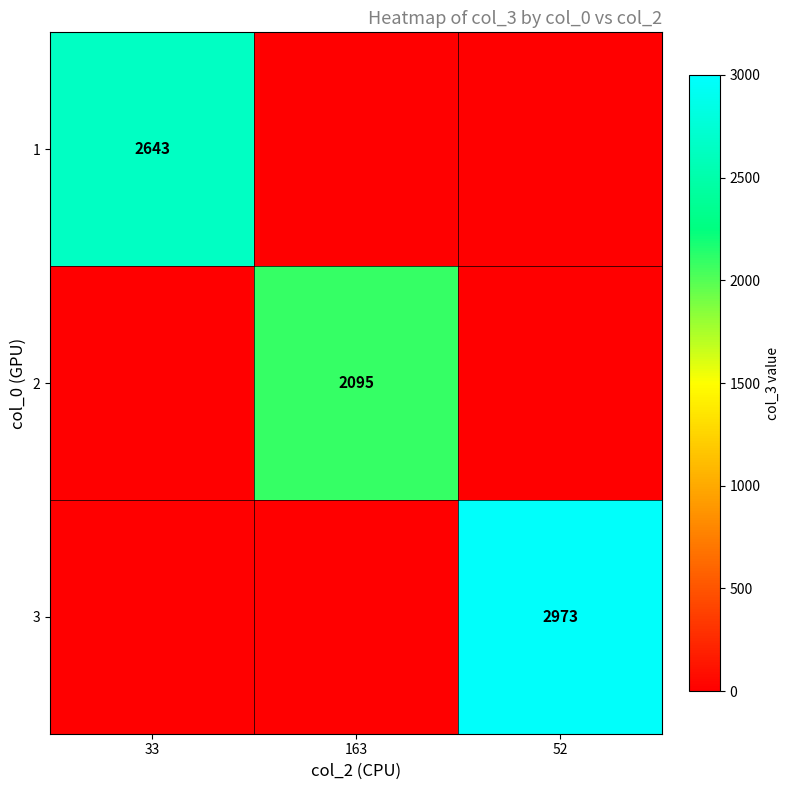

The value of 3 at 52 is 4533. True or false?

False